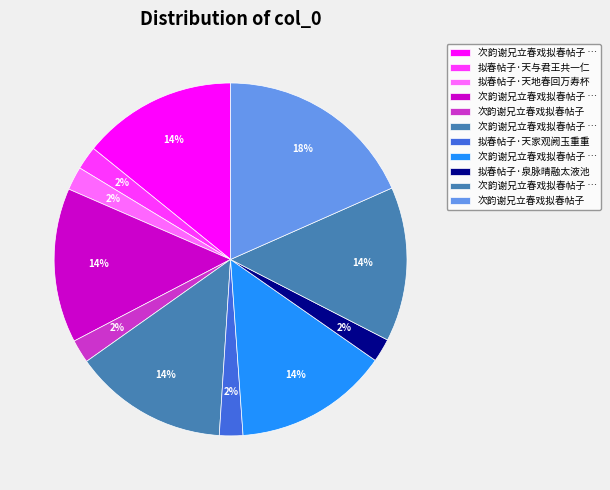

Count the number of slices in the pie.

11